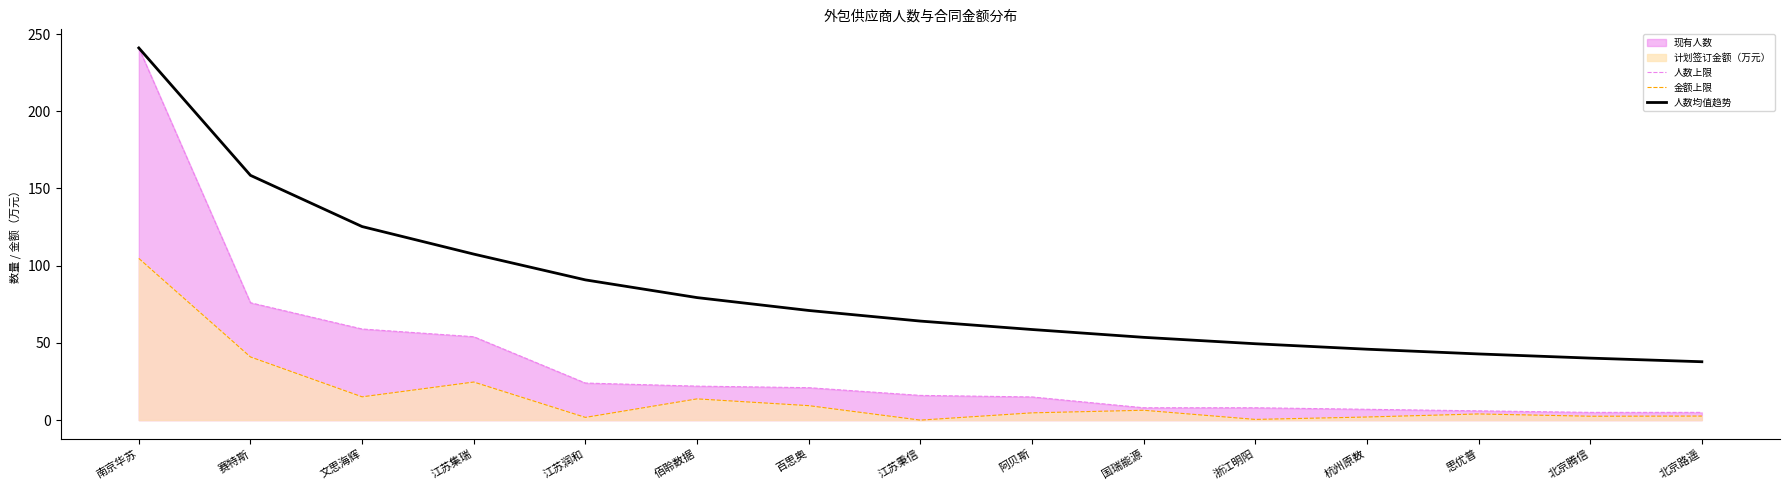

Reading left to right, list all the values displayed in this chart.

人数上限: 南京华苏=241.0	赛特斯=76.0	文思海辉=59.0	江苏集瑞=54.0	江苏润和=24.0	佰聆数据=22.0	百思奥=21.0	江苏秉信=16.0	阿贝斯=15.0	国瑞能源=8.0	浙江明阳=8.0	杭州原数=7.0	思优普=6.0	北京腾信=5.0	北京路遥=5.0
金额上限: 南京华苏=104.7	赛特斯=40.9	文思海辉=15.1	江苏集瑞=24.7	江苏润和=1.8	佰聆数据=13.8	百思奥=9.4	江苏秉信=0.0	阿贝斯=4.7	国瑞能源=6.4	浙江明阳=0.5	杭州原数=2.0	思优普=4.0	北京腾信=2.5	北京路遥=2.6
人数均值趋势: 南京华苏=241.0	赛特斯=158.5	文思海辉=125.3	江苏集瑞=107.5	江苏润和=90.8	佰聆数据=79.3	百思奥=71.0	江苏秉信=64.1	阿贝斯=58.7	国瑞能源=53.6	浙江明阳=49.5	杭州原数=45.9	思优普=42.8	北京腾信=40.1	北京路遥=37.8